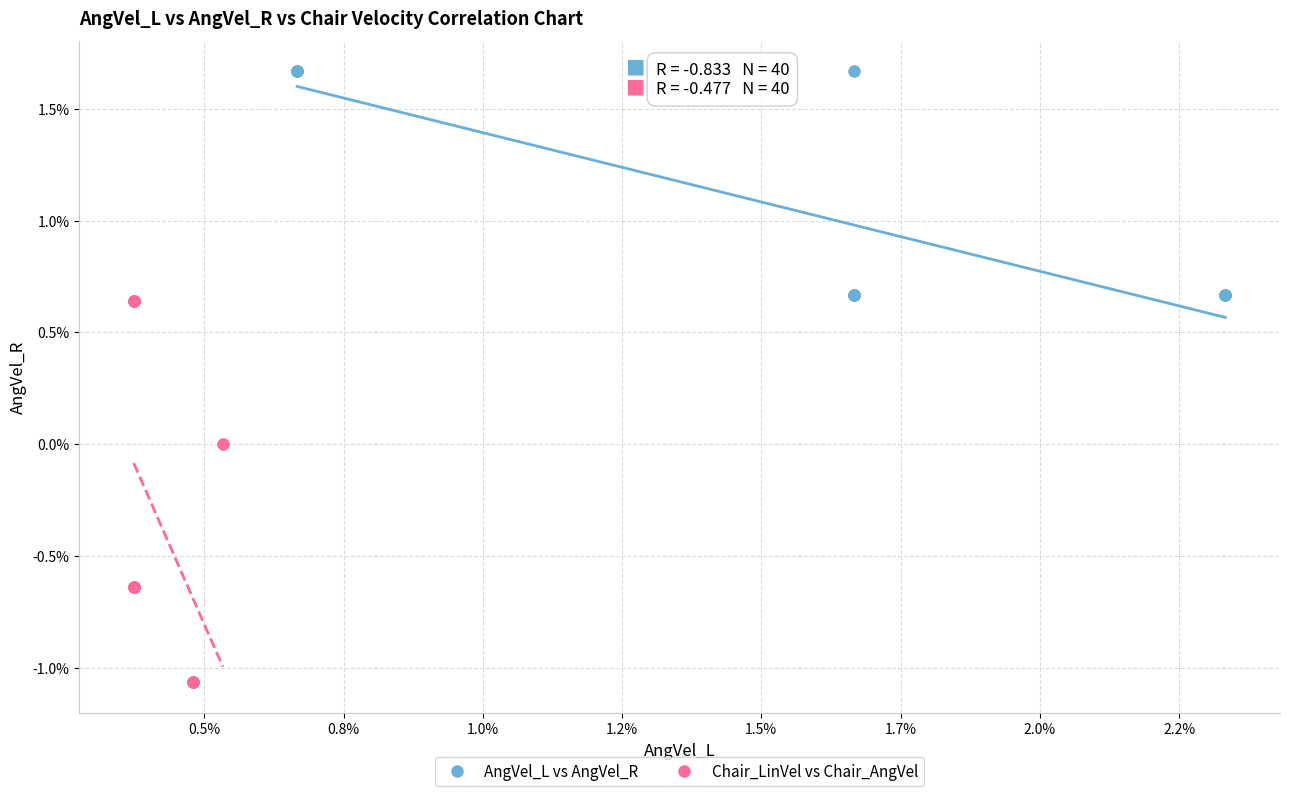

Which series reaches the minimum Y coordinate?

Chair_LinVel vs Chair_AngVel